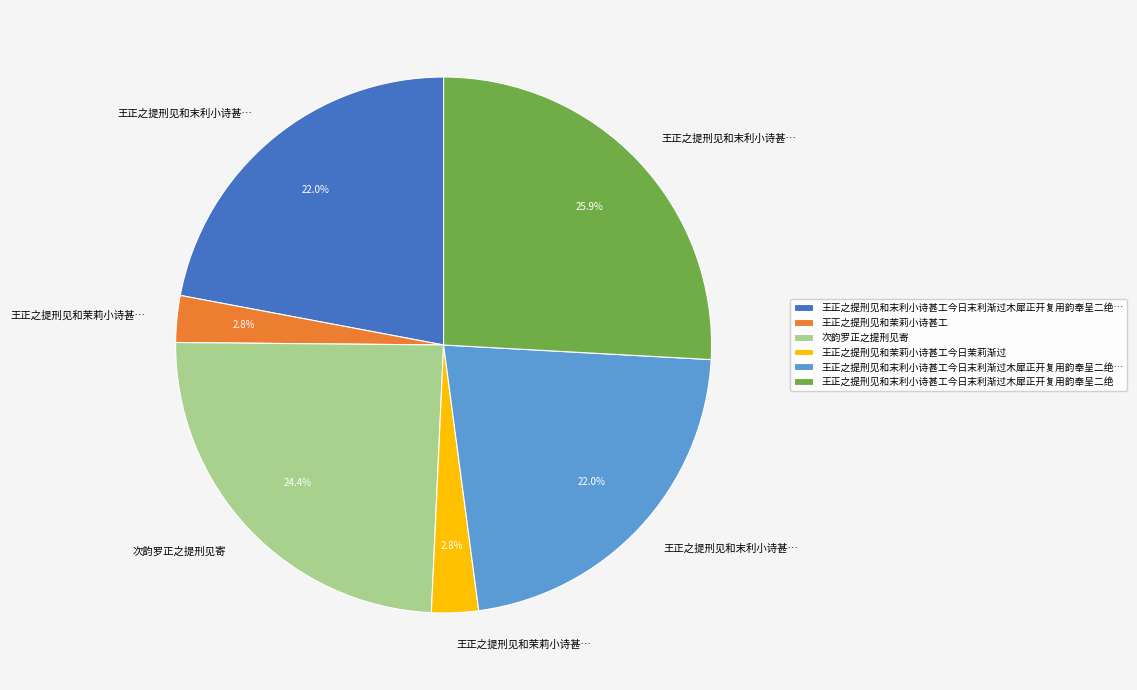

Is there any slice that represents more than half of the pie?

No